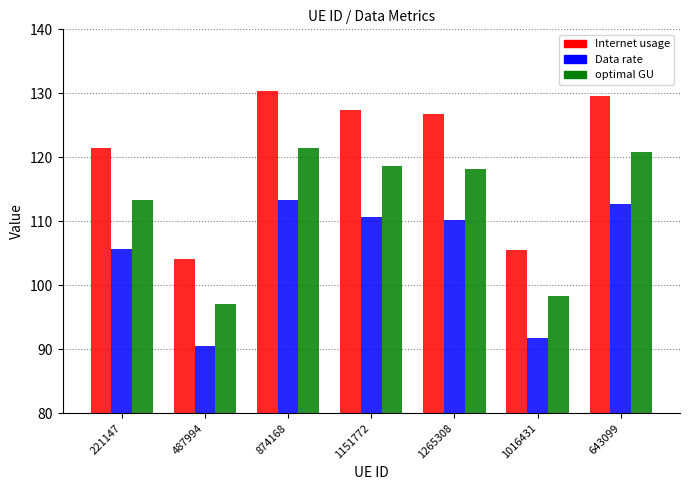

What is the spread (max minus min) of values at 874168?

17.1